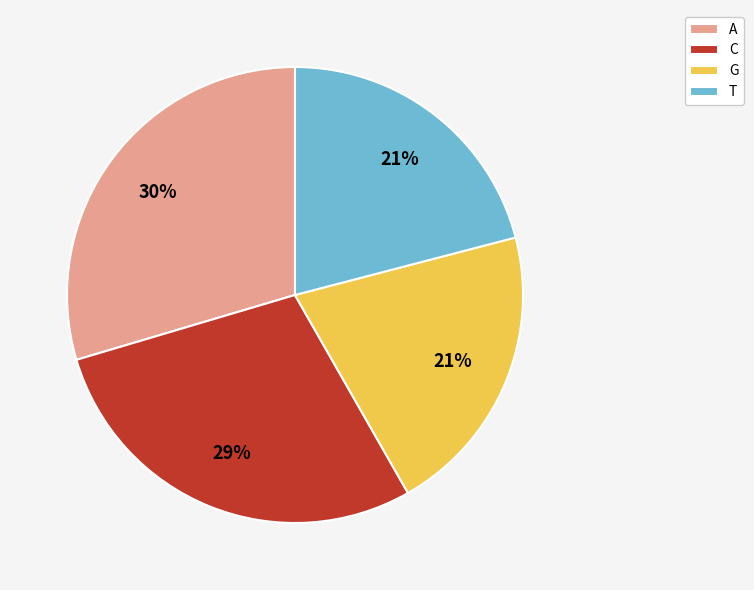

Combined, do G and C account for over 50%?

No